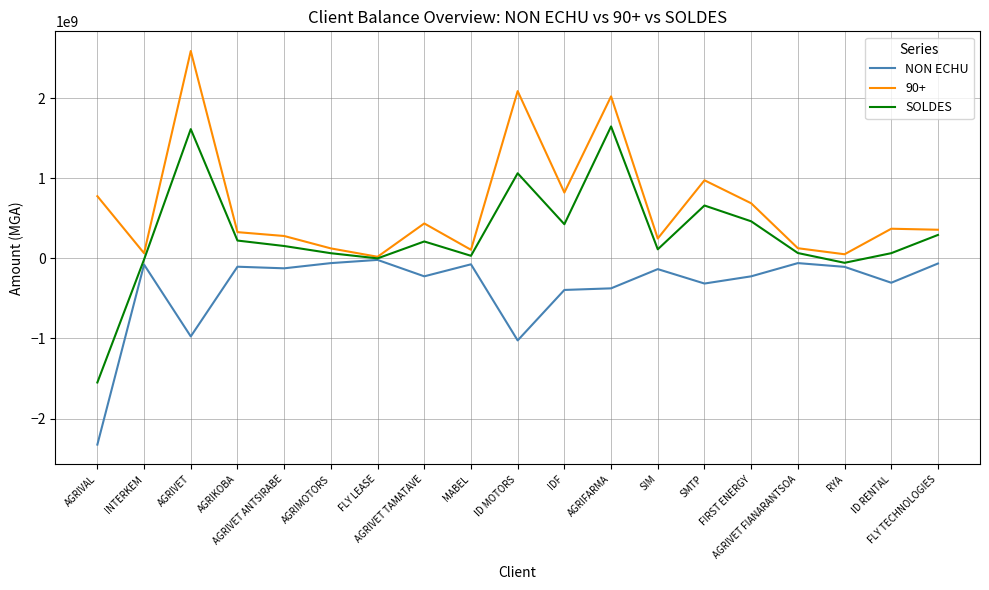

What is the lowest value of the NON ECHU series?

-2325000000.0